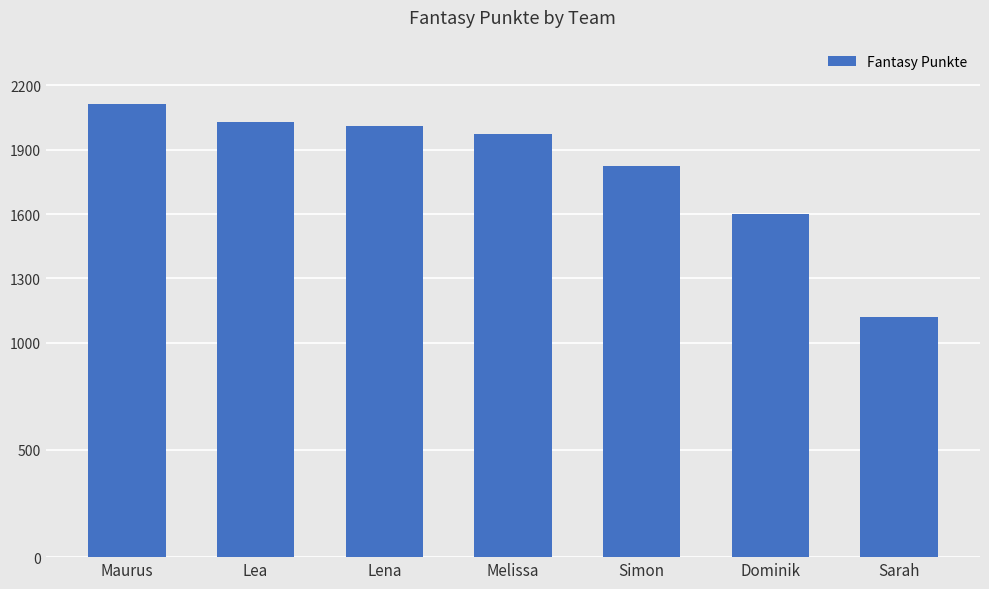

Does the chart contain any negative values?

No